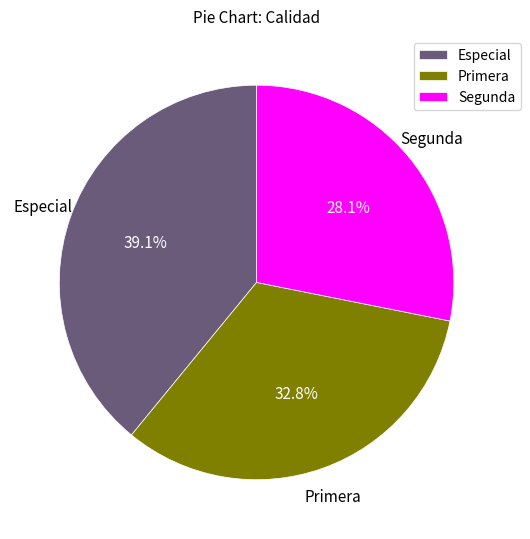

Does any single category account for the majority?

No